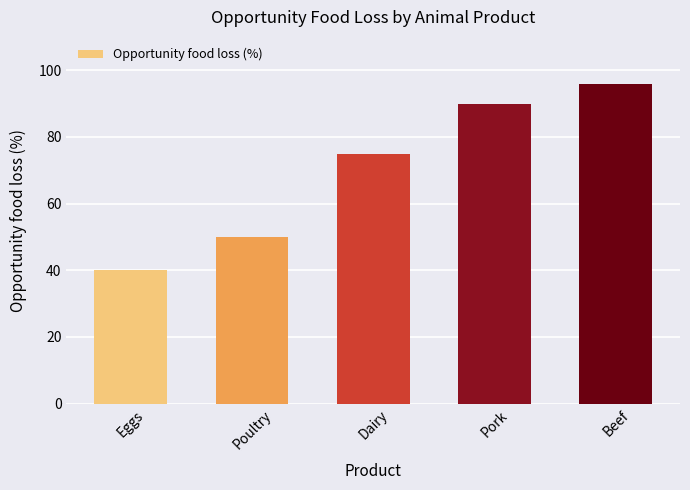

What is the difference between the second highest and minimum values?

50